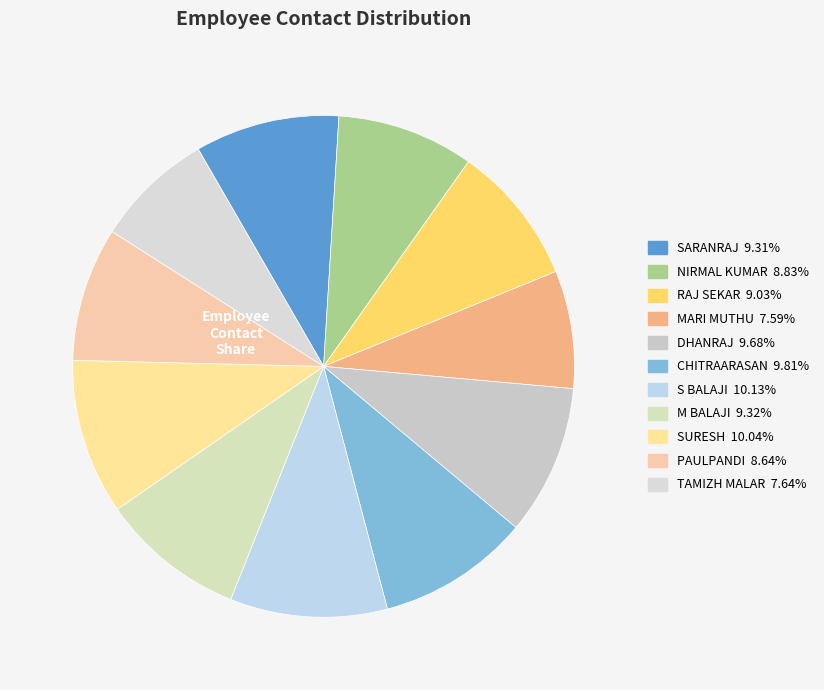

How many slices are in this pie chart?

11